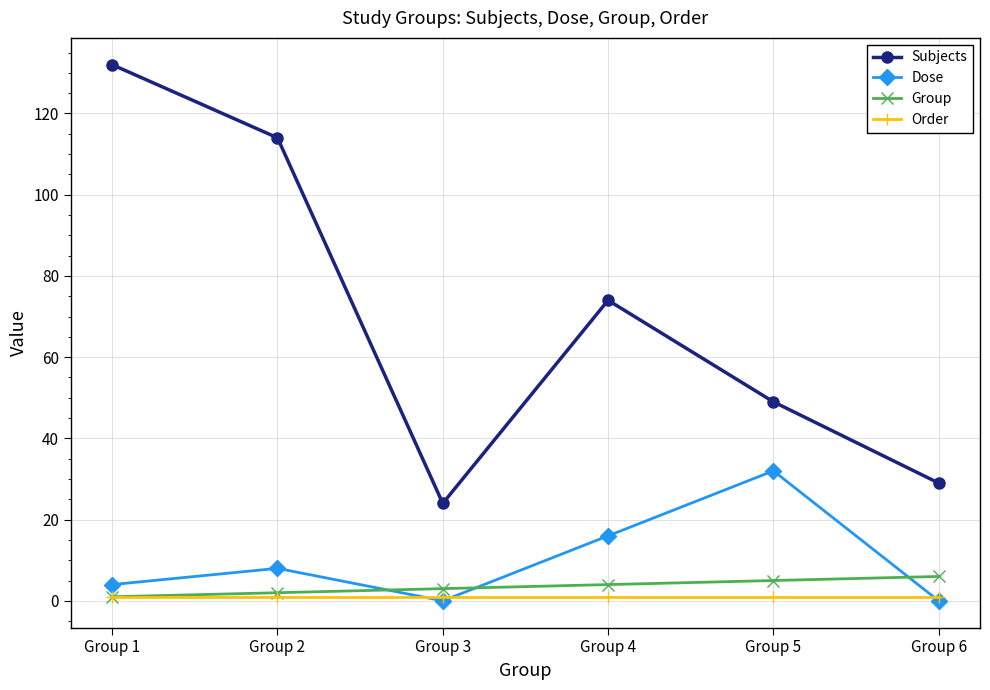

What is the value of the Group point at the 5th from the left?

5